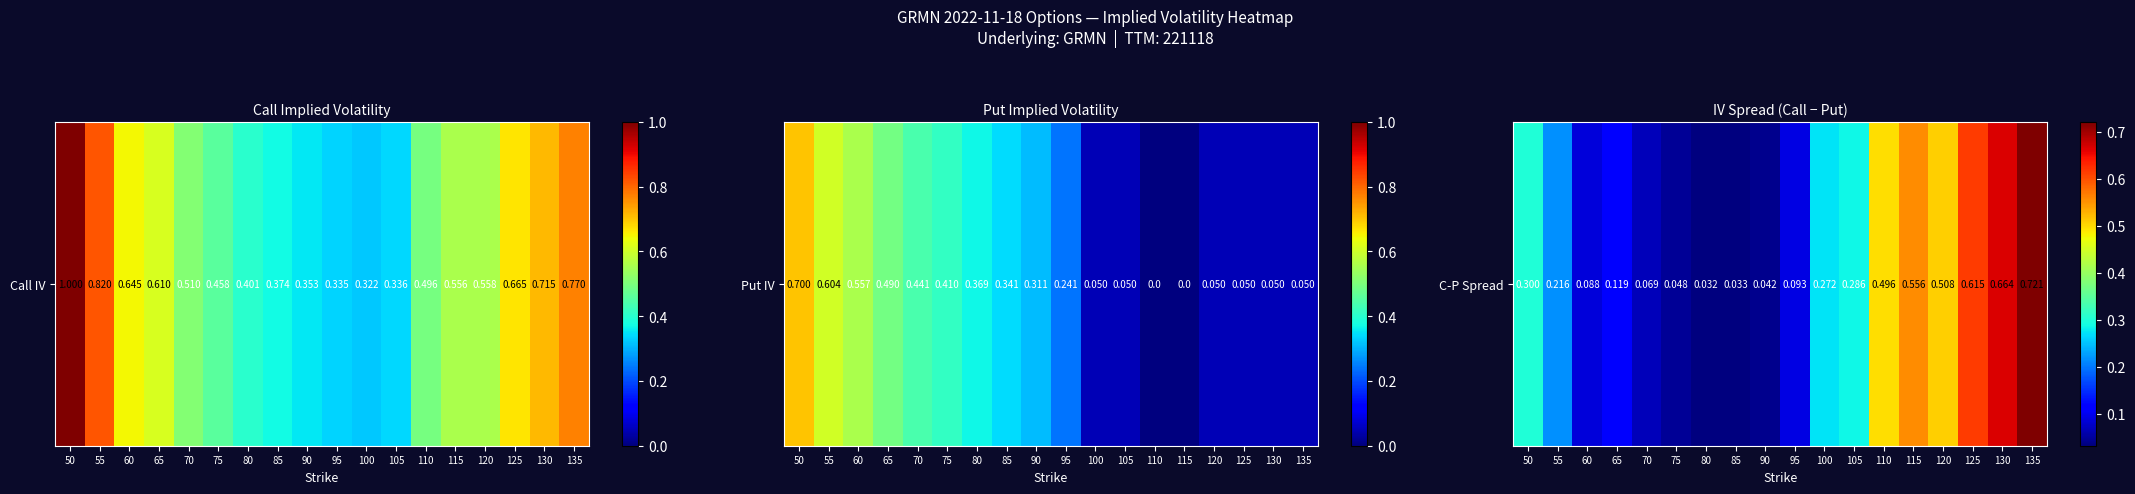

How many categories are shown in the chart?

18